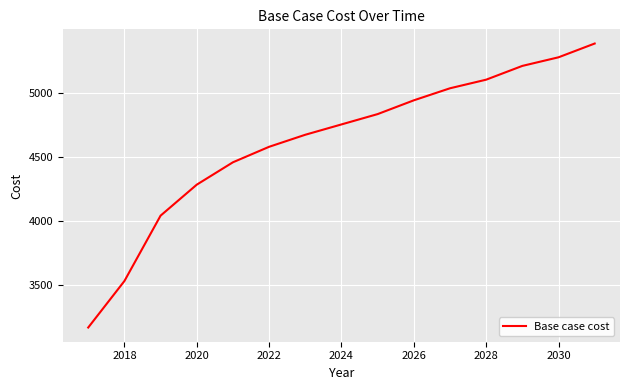

What is the maximum value shown in the chart?

5384.7